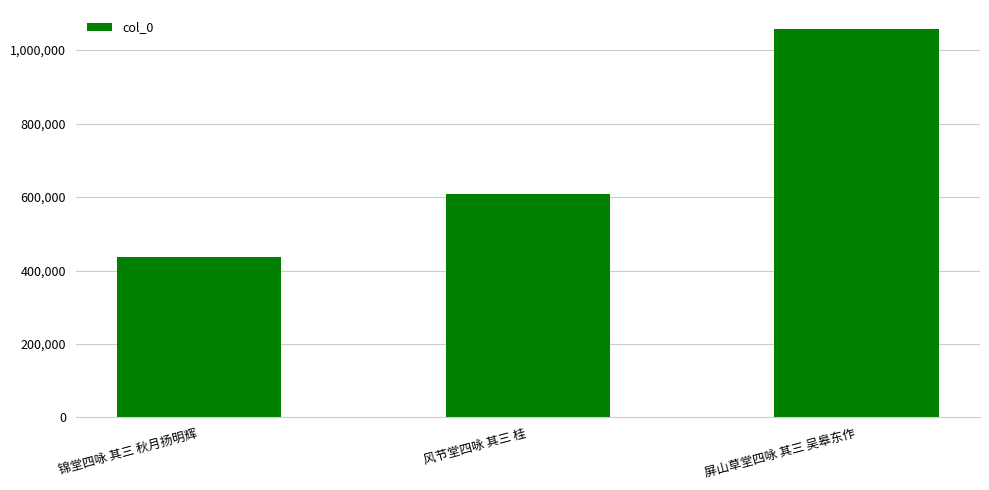

Are the bars horizontal?

No